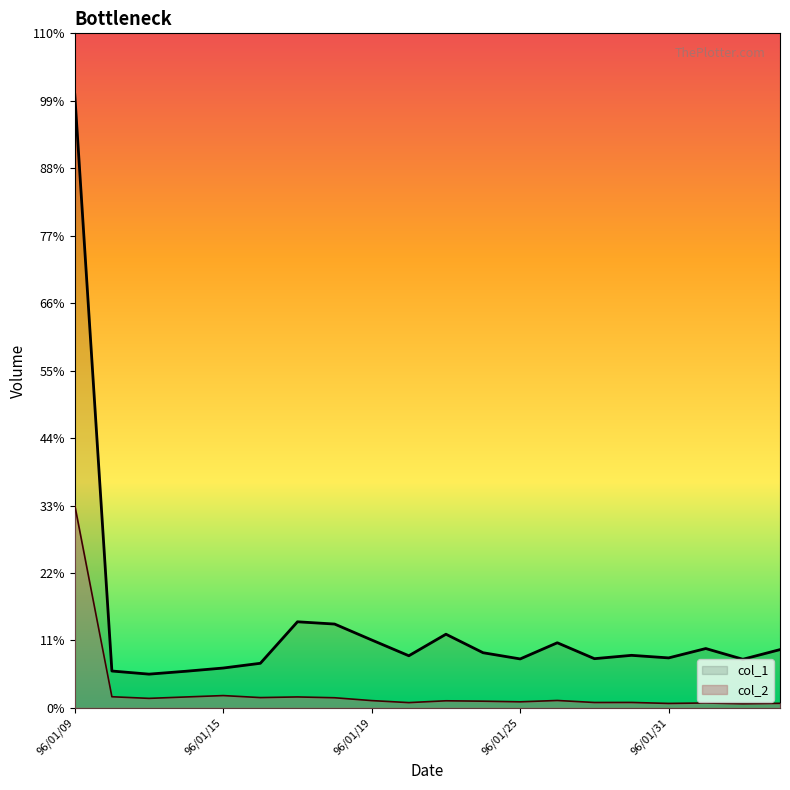

Does the chart display data point markers on the line(s)?

No